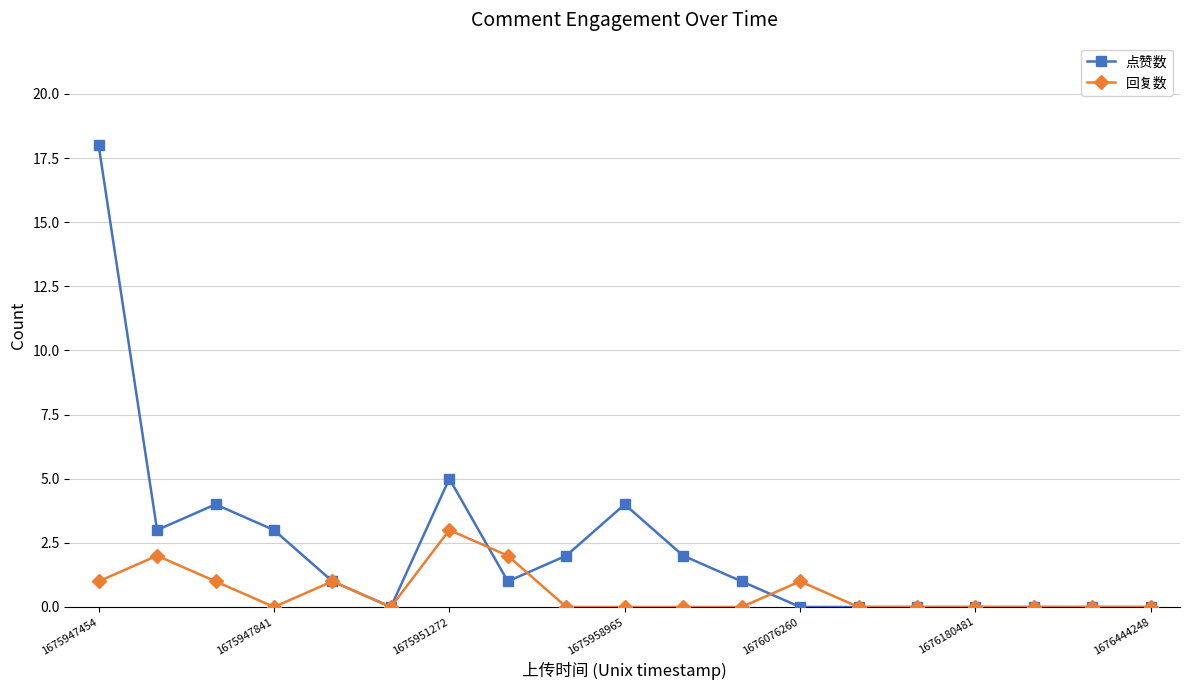

Which series has the largest total across all categories?

点赞数